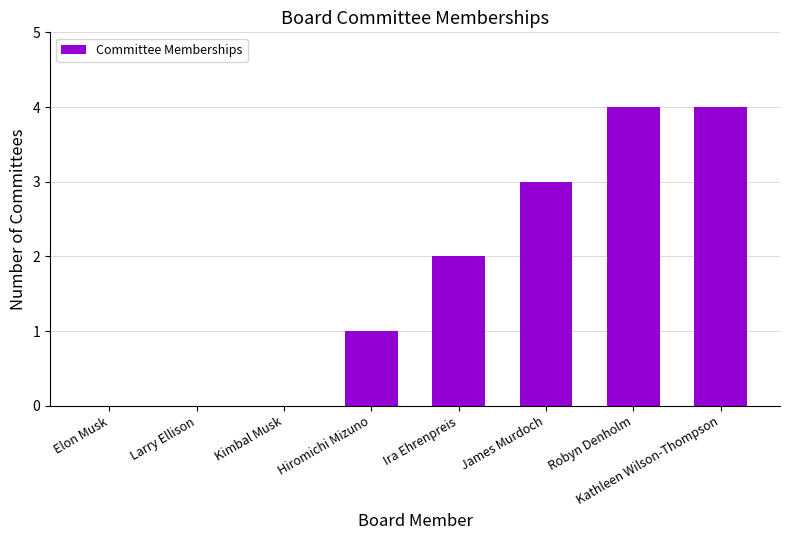

Read the value at Ira Ehrenpreis.

2